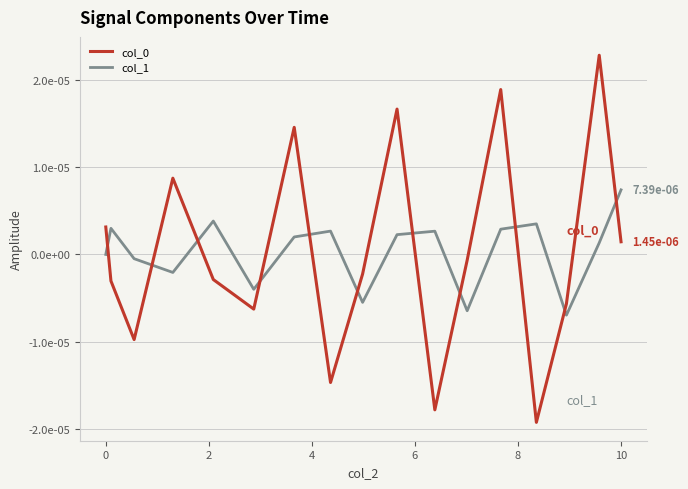

Is this an area chart (filled region under the line)?

No